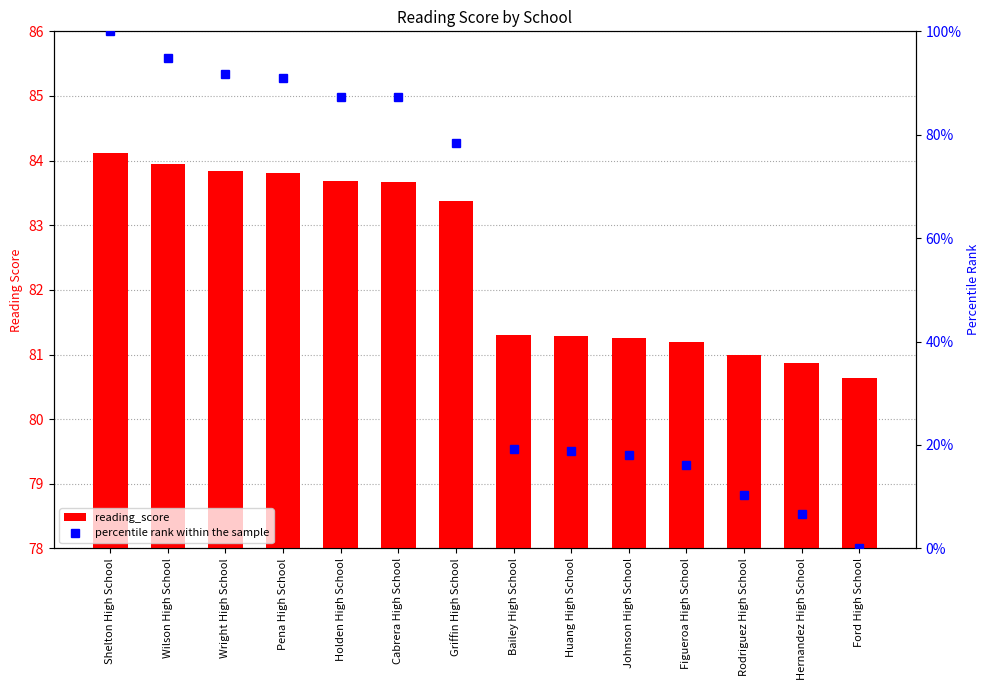

Reading right to left, transcribe all the data shown in this chart.

reading_score: 80.6	80.9	81.0	81.2	81.3	81.3	81.3	83.4	83.7	83.7	83.8	83.8	83.9	84.1
percentile rank within the sample: 0.0	6.7	10.3	16.2	18.0	18.8	19.2	78.4	87.2	87.2	91.0	91.7	94.8	100.0